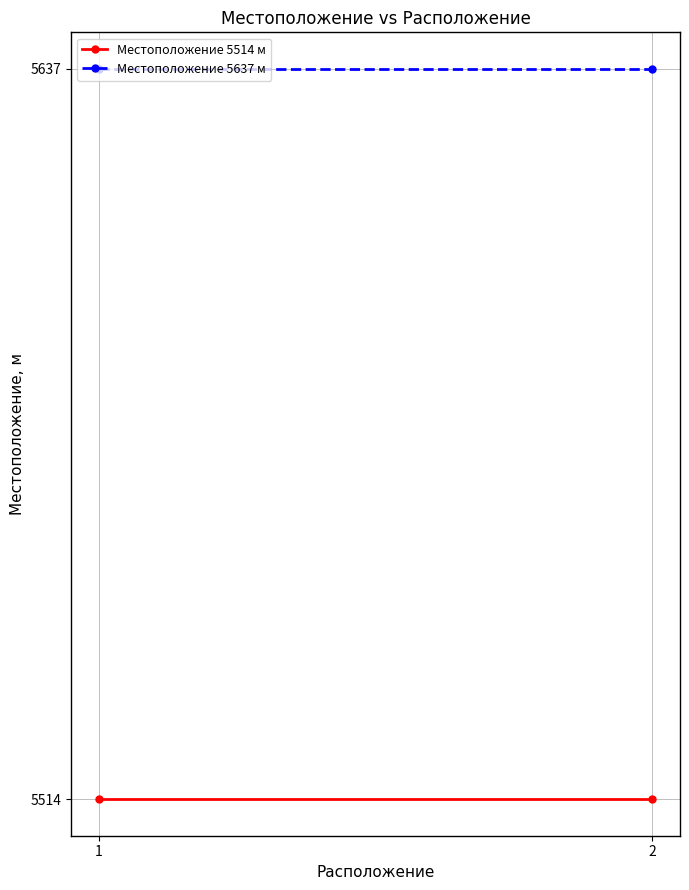

Read the Местоположение 5514 м value at 1.

5514